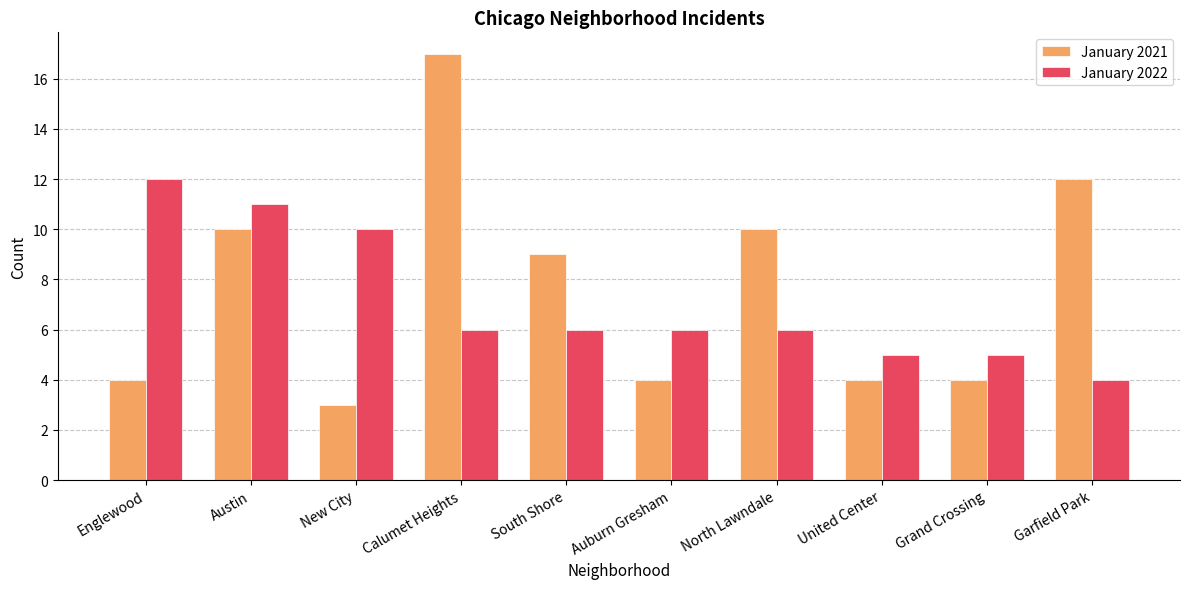

What is the difference between the January 2022 values at United Center and Garfield Park?

1